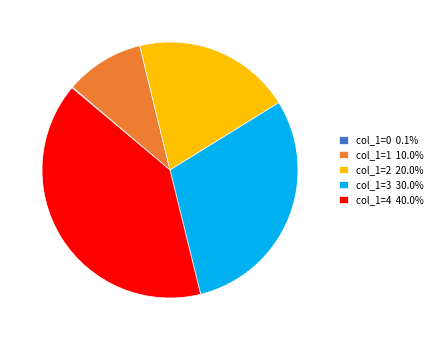

Is the sum of col_1=1 10.0% and col_1=3 30.0% greater than half?

No